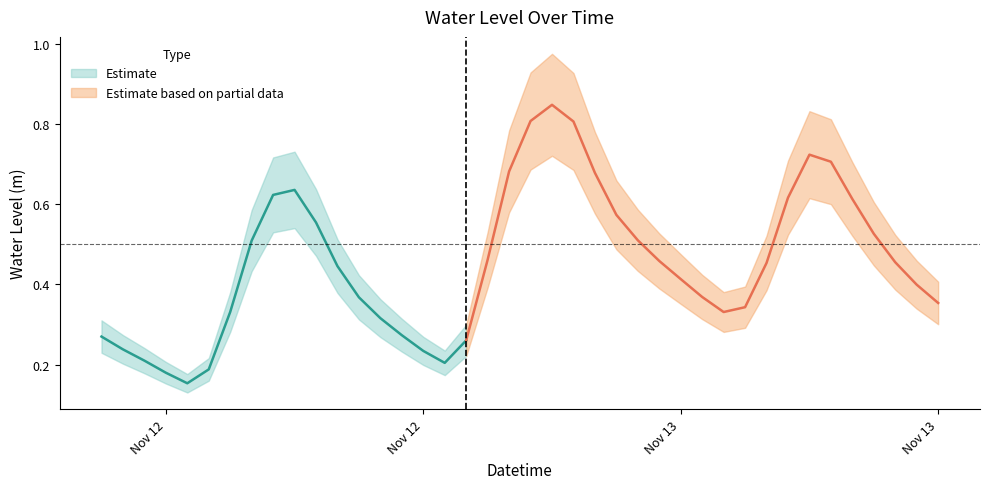

True or false: the data shows 0.5 at 2022-11-13 11:00:00.

False